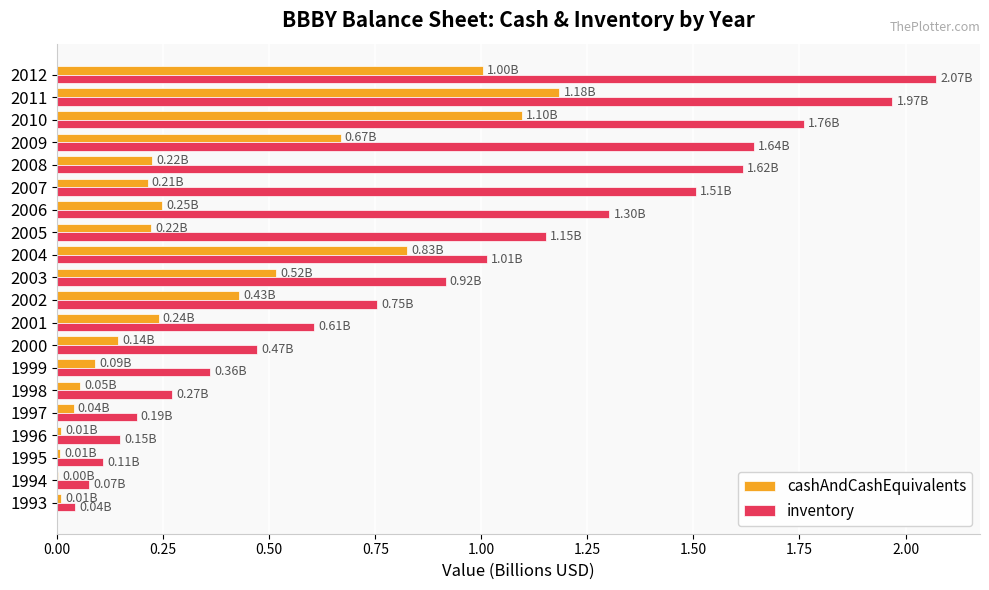

What is the sum of all inventory values?

18.0